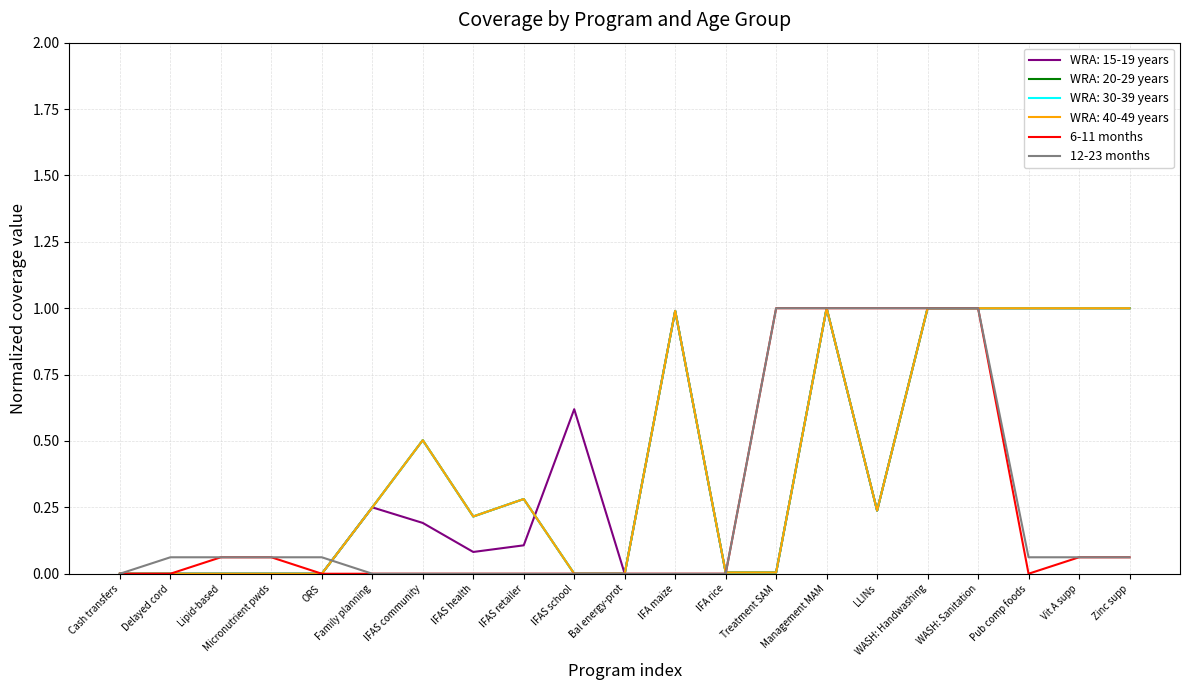

Is this an area chart (filled region under the line)?

No